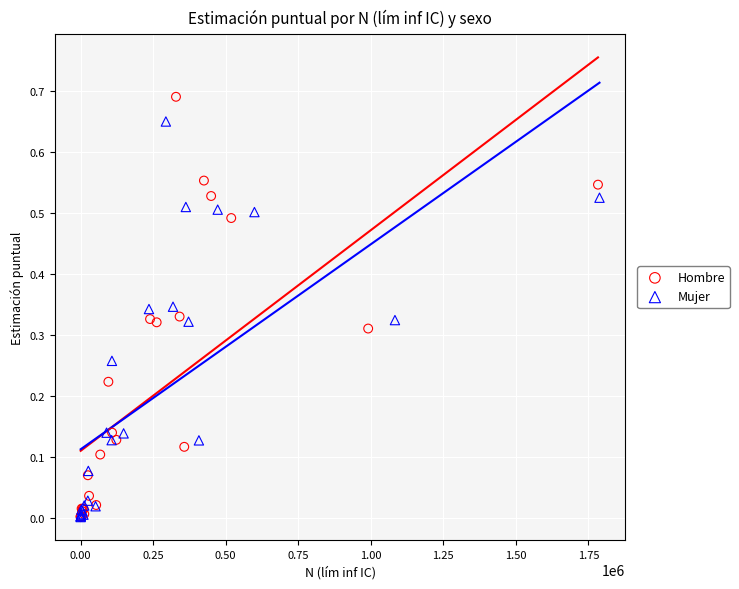

What are all the series names shown in the legend?

Hombre, Mujer